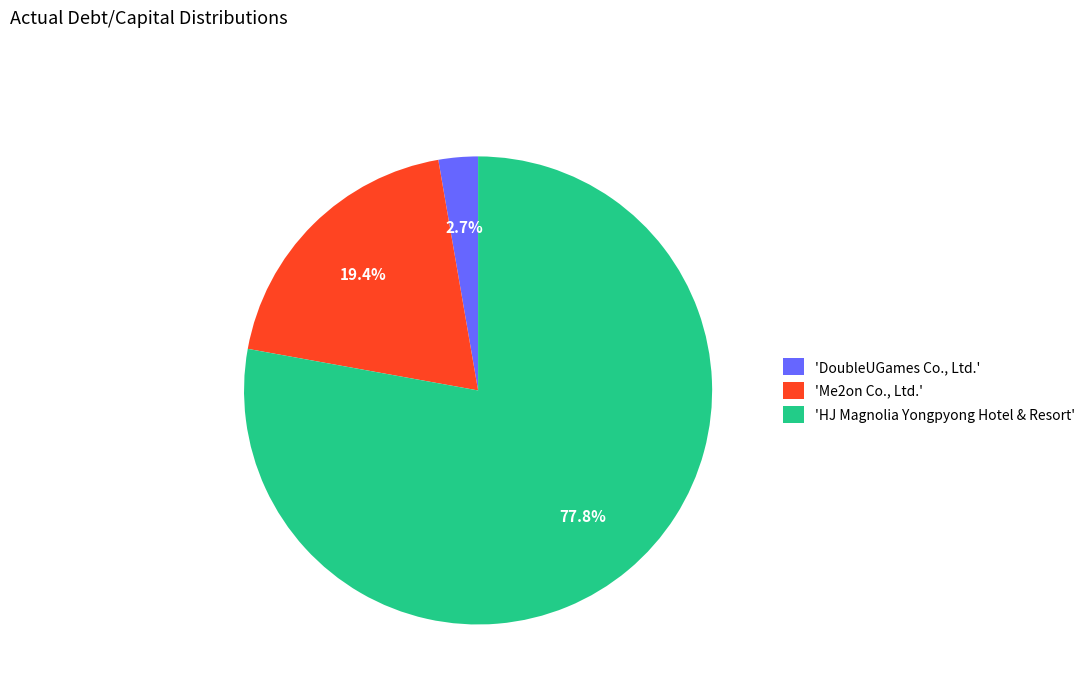

Between 'HJ Magnolia Yongpyong Hotel & Resort' and 'DoubleUGames Co., Ltd.', which is larger?

'HJ Magnolia Yongpyong Hotel & Resort'